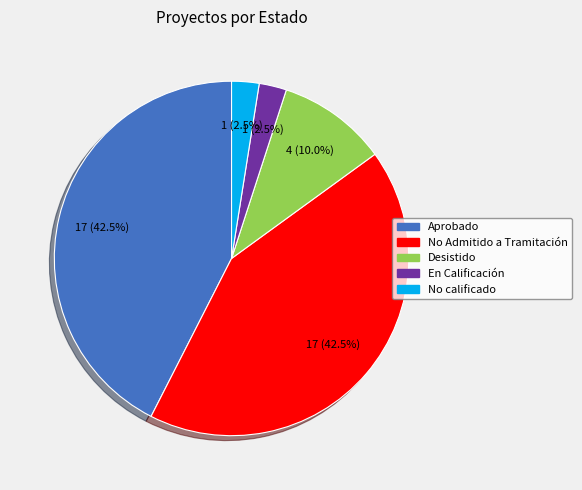

Is there a majority slice in this chart?

No